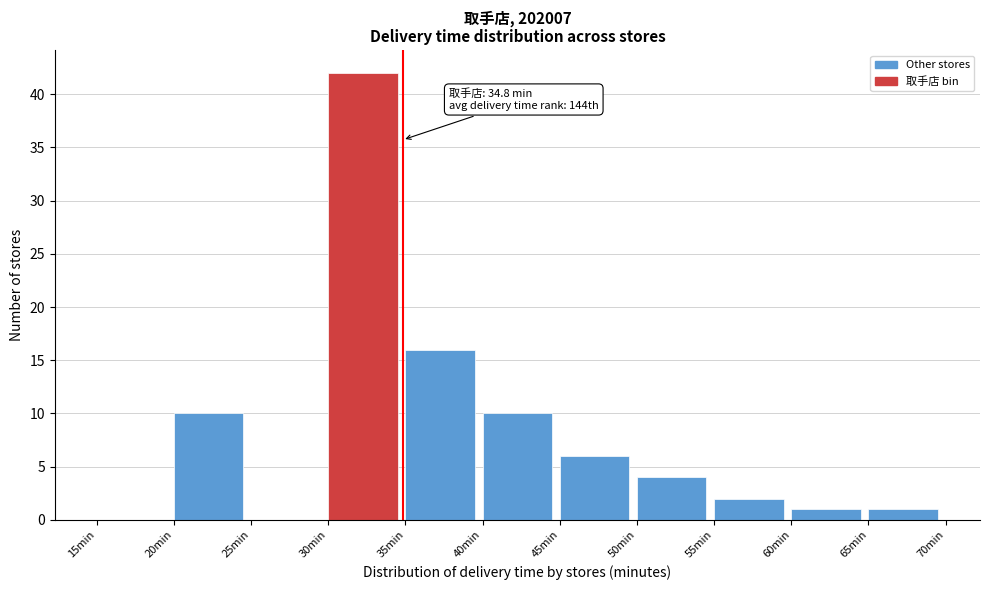

Over which range of the x-axis is the bar tallest?

30 to 35